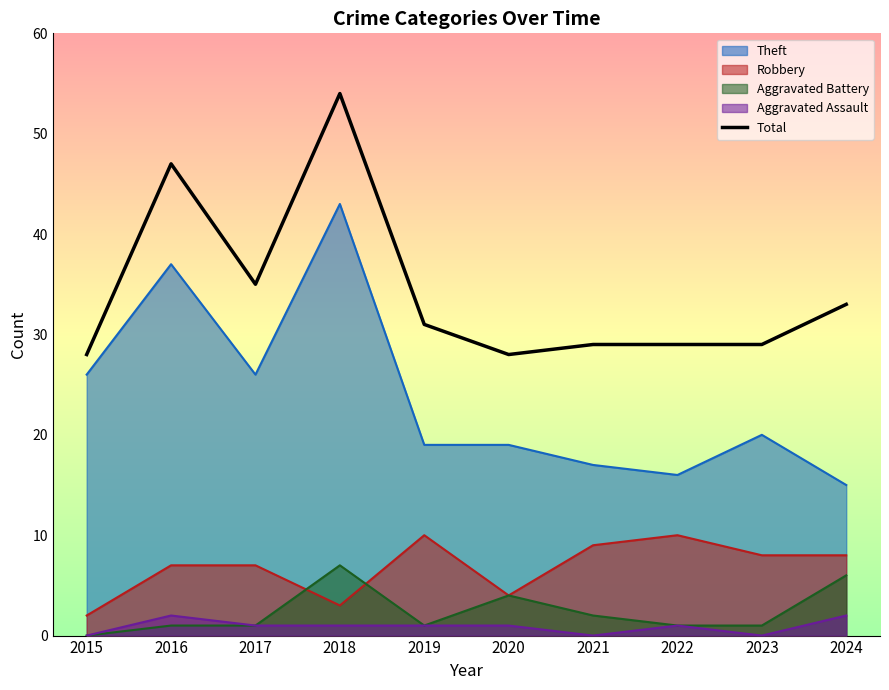

Count the number of values greater than 31.

4